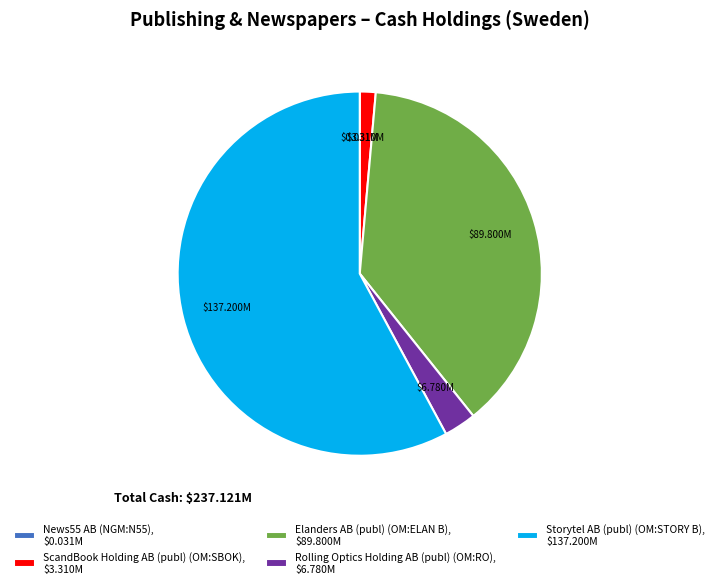

Is there a majority slice in this chart?

Yes